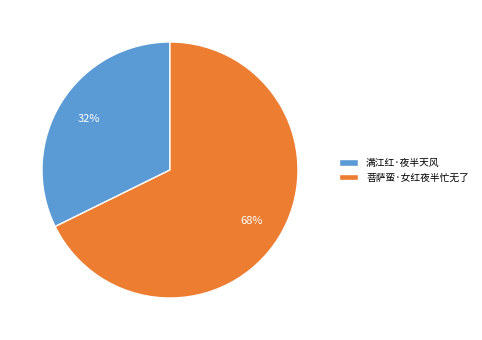

Approximately how many times larger is the value at 菩萨蛮·女红夜半忙无了 compared to 满江红·夜半天风?

2.1